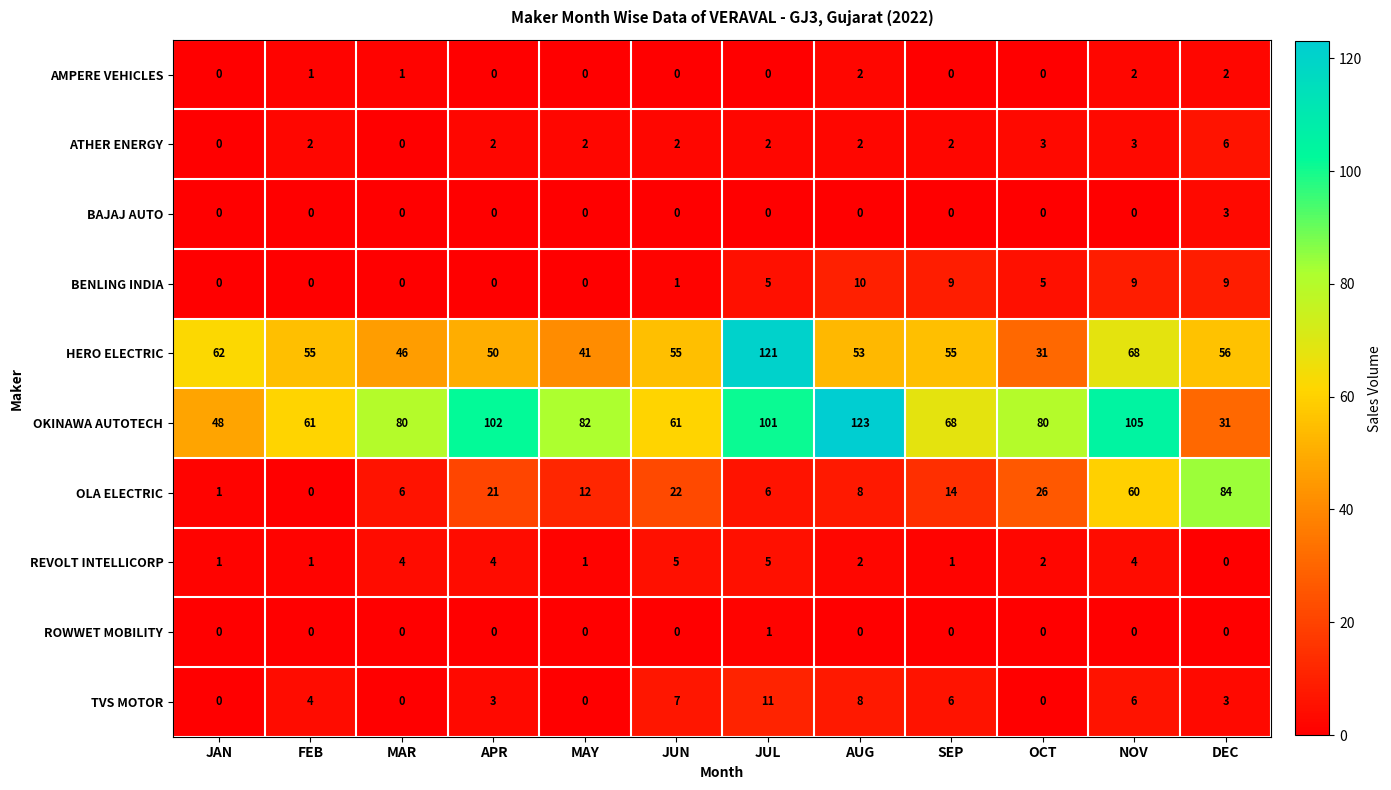

True or false: HERO ELECTRIC has a value of 46 at MAR.

True